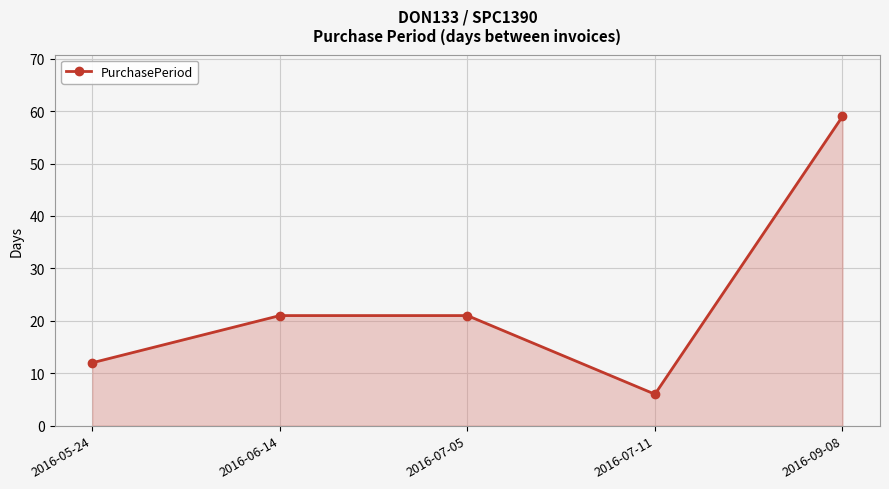

What is the minimum value shown in the chart?

6